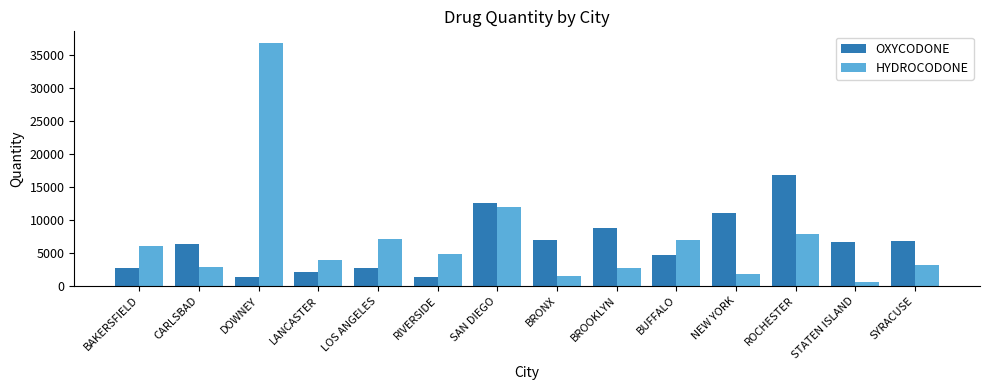

What is the total value across all series at CARLSBAD?

9171